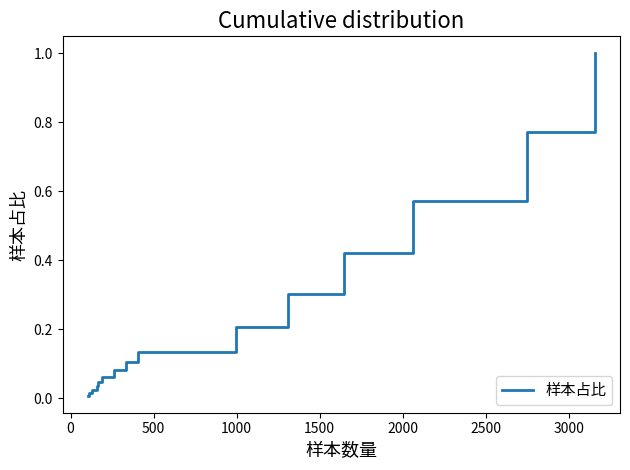

What is the difference between the maximum and minimum values?

1.0